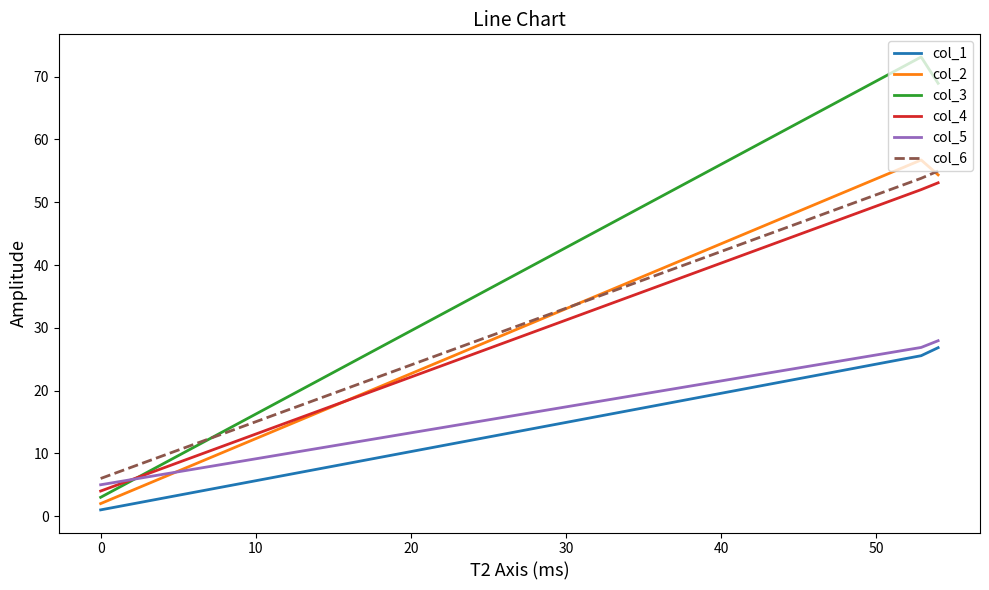

What are all the series names shown in the legend?

col_1, col_2, col_3, col_4, col_5, col_6